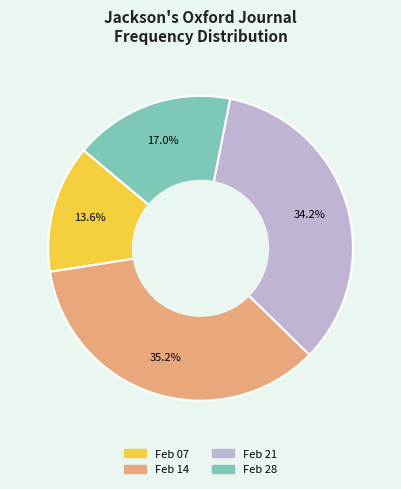

Is there a majority slice in this chart?

No